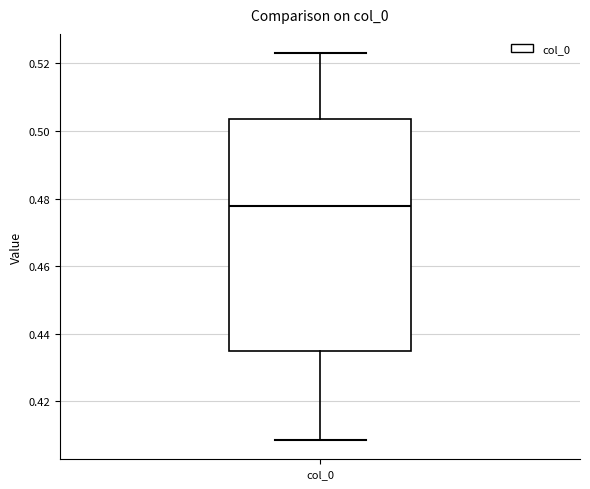

Read this box plot against the y-axis: the position of the median line, the range covered by the box, and the ends of both whiskers. The values are not printed on the chart, so give them approximately, as read against the axis.

median 0.478, box 0.434 to 0.504, whiskers 0.408 to 0.524